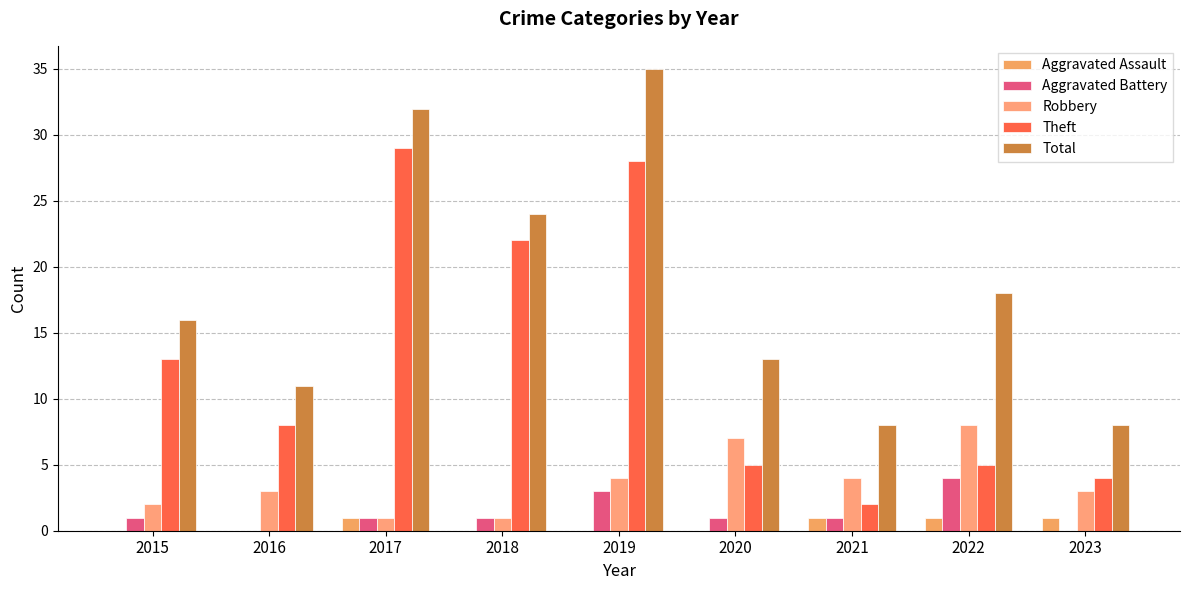

At how many categories does at least one series exceed 7?

9